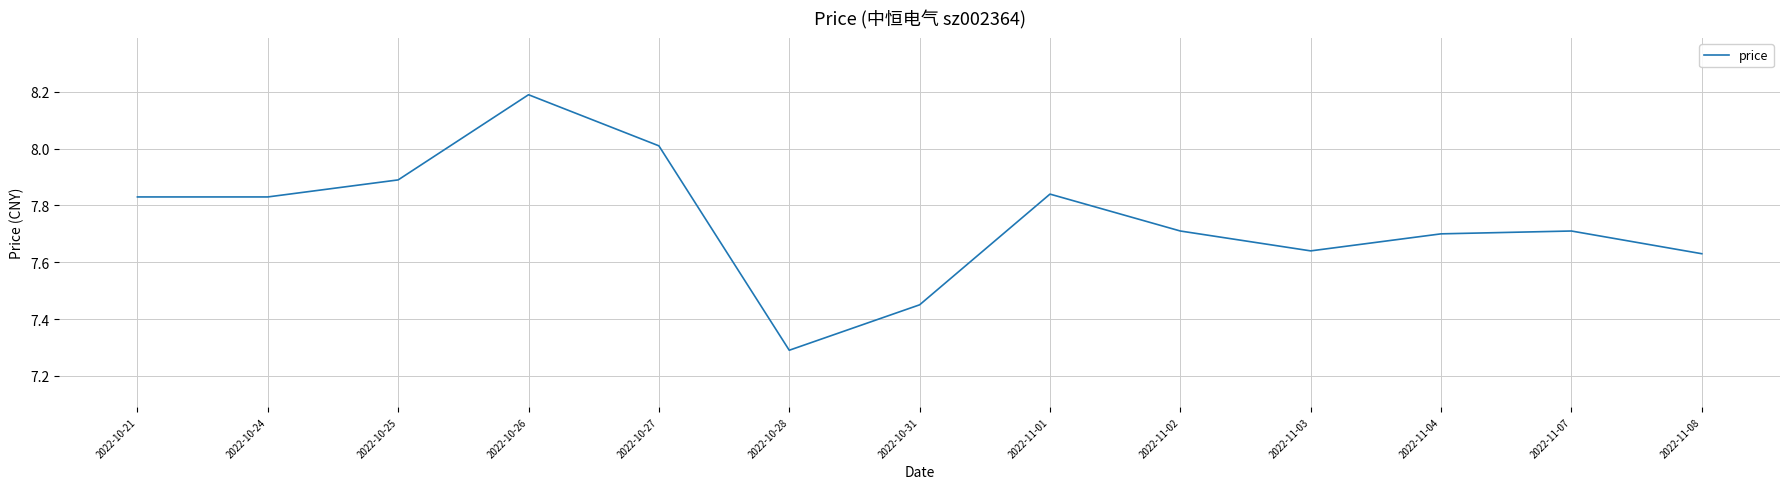

At which label is the value closest to 7?

2022-10-28